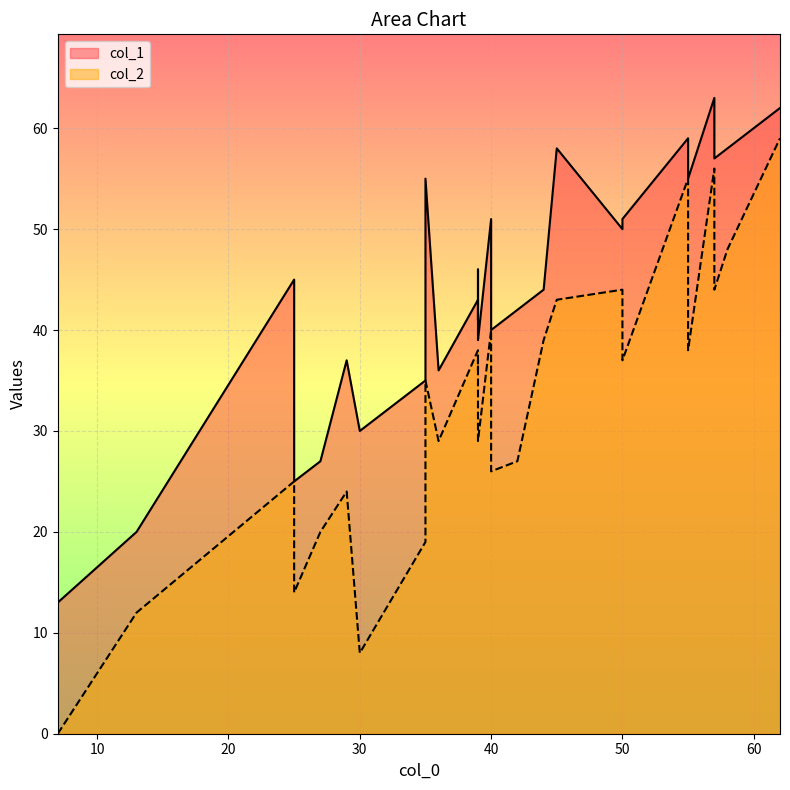

Between 8 and 19, which series saw the biggest shift?

col_1